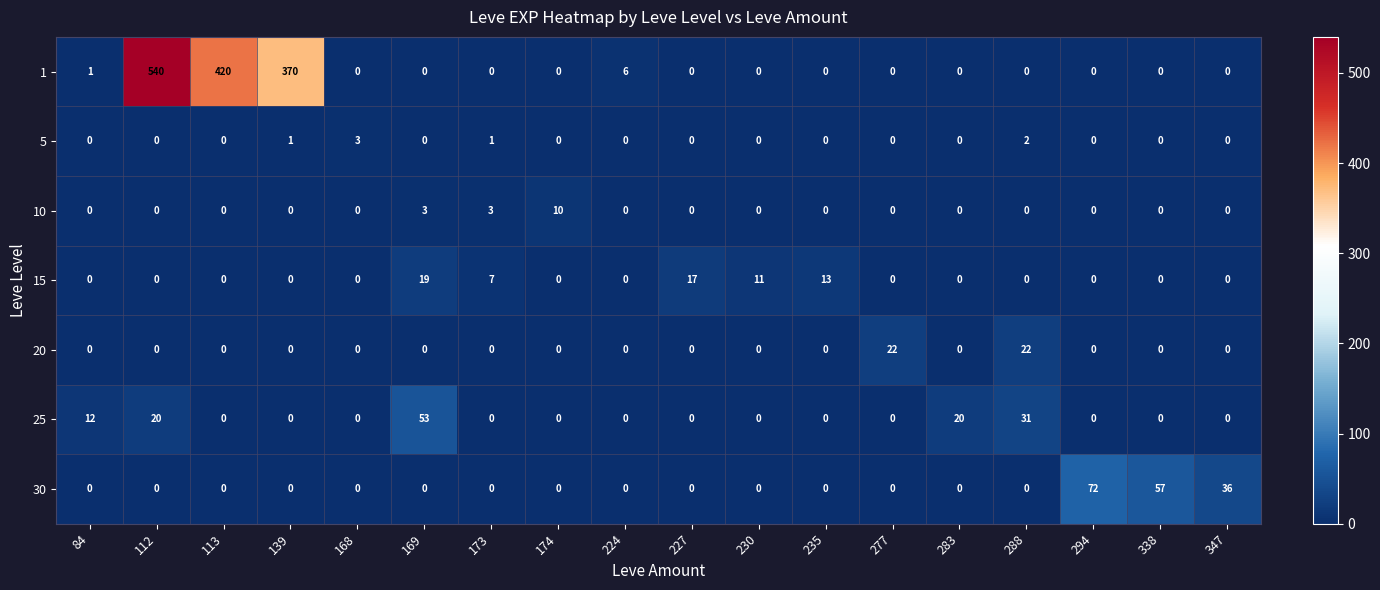

Which series has the largest total across all categories?

1